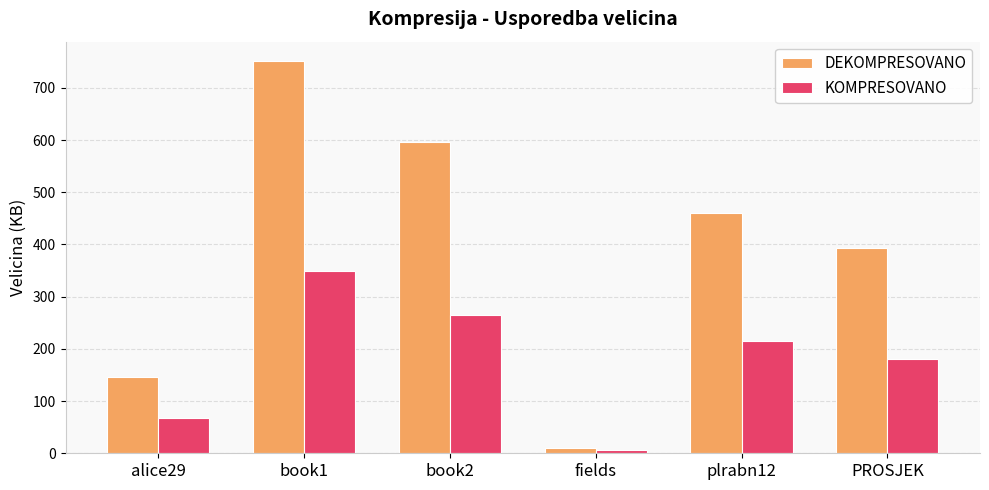

Are the bars horizontal?

No